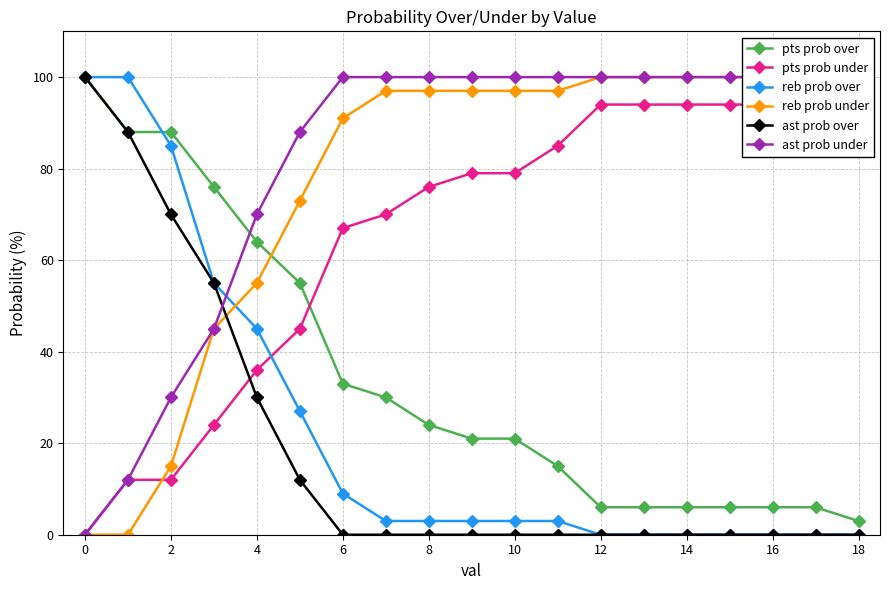

What is the difference between the ast prob over values at 0 and 10?

100